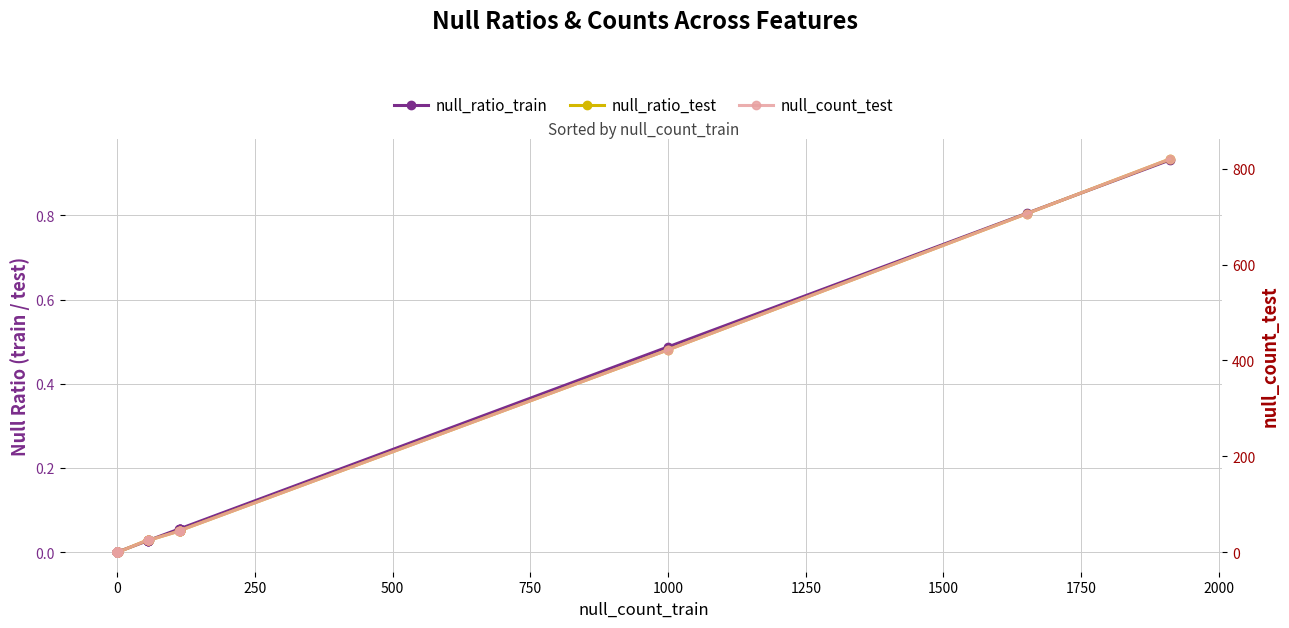

True or false: null_count_test has more than 1 points higher than both neighbors.

False